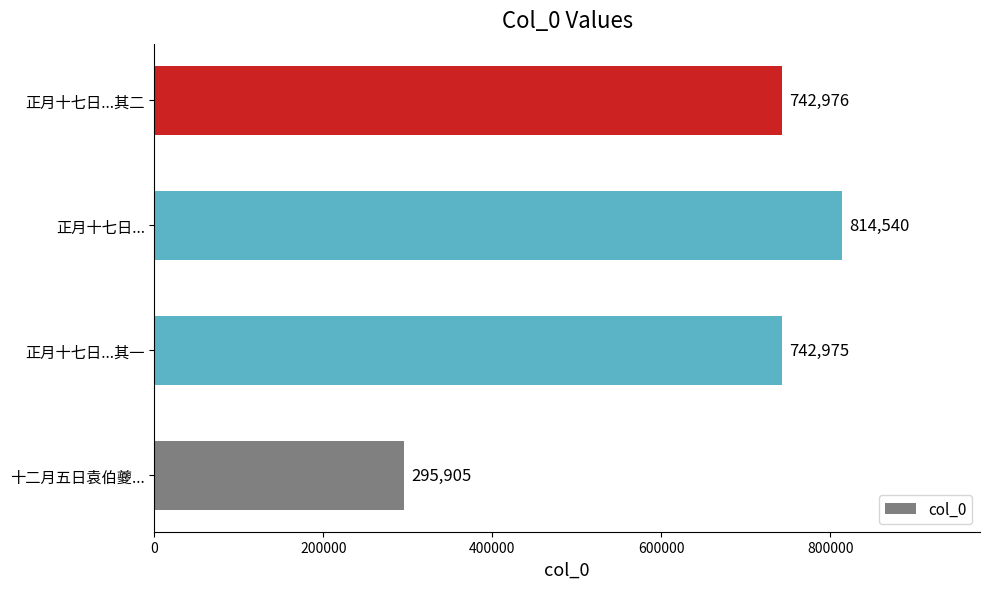

How many values are below 742976?

2